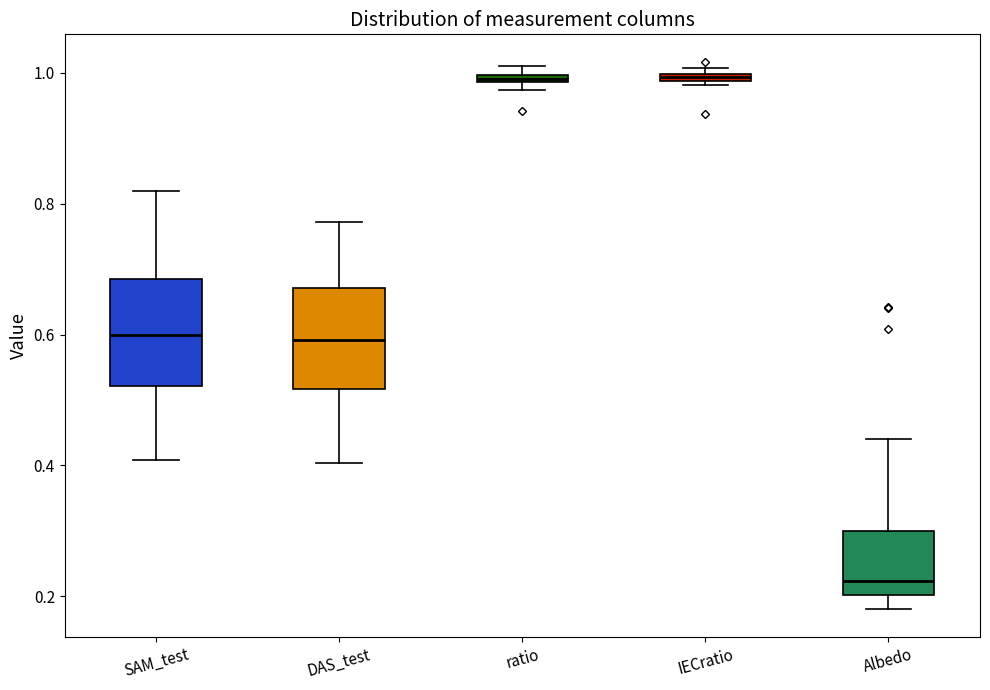

Where does the median line of the box for Albedo sit on the y-axis? The values are not printed on the chart, so give them approximately, as read against the axis.

0.22